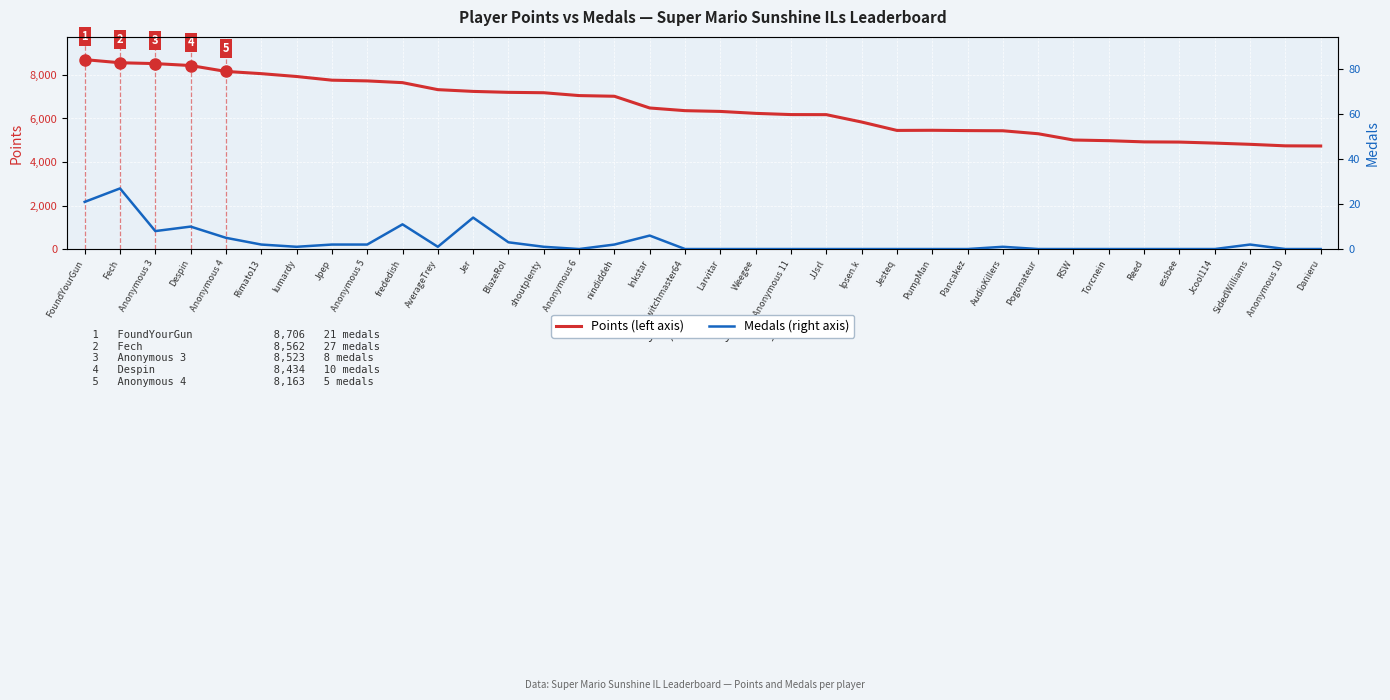

True or false: Points and Medals intersect in this chart.

False